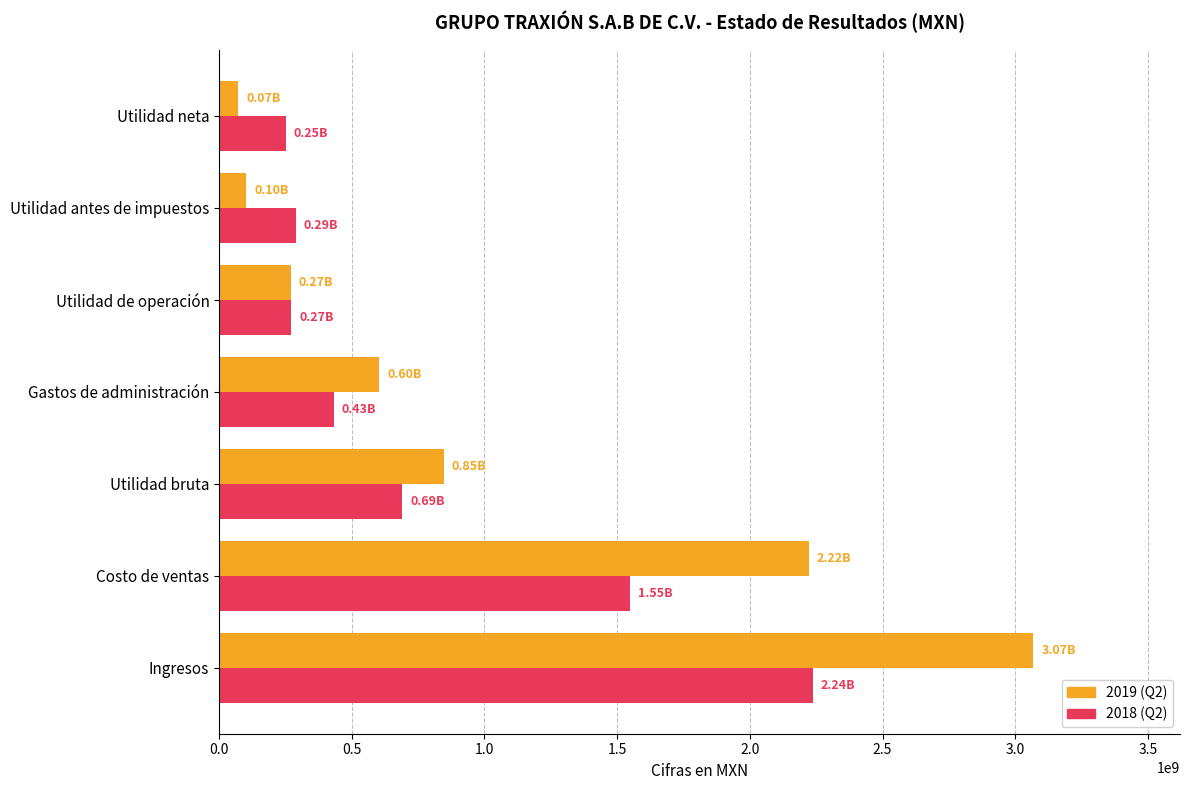

At which category is the sum across all series the highest?

Ingresos